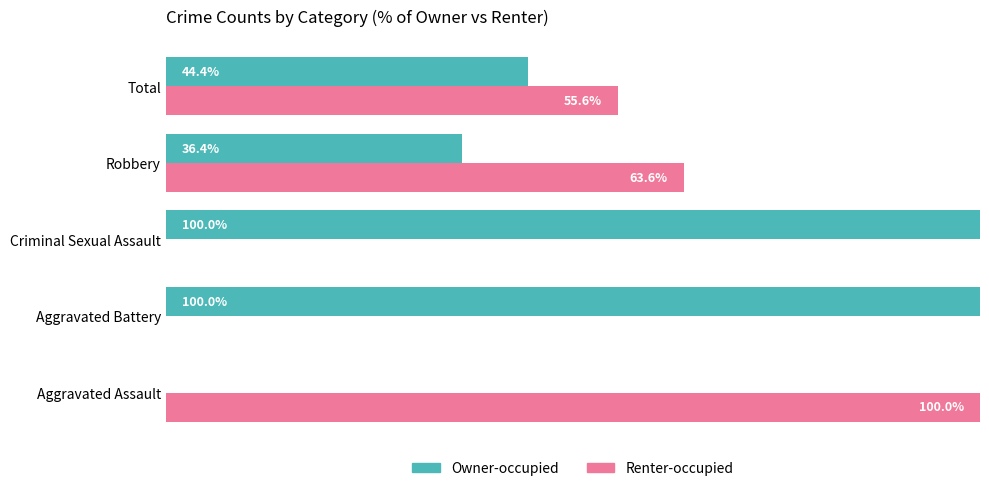

Which series has the largest total across all categories?

Owner-occupied